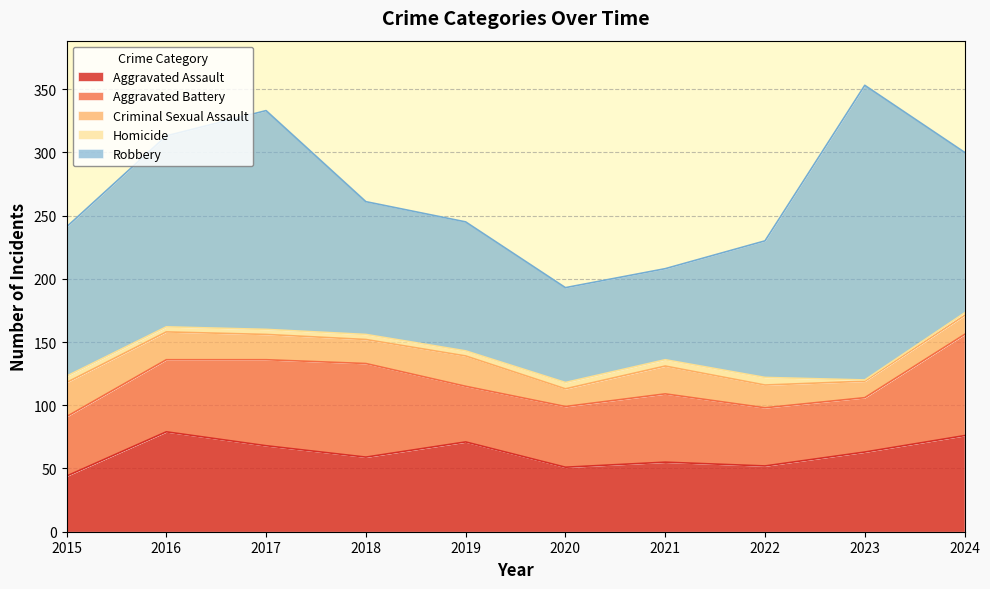

The Aggravated Assault series shows 63 at 2023. True or false?

True